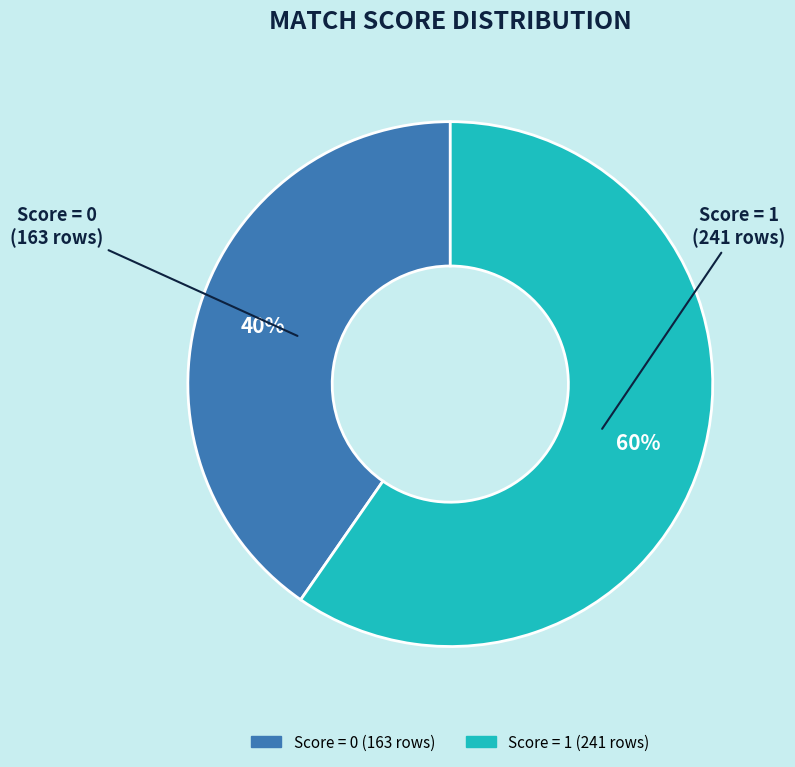

Is there any slice that represents more than half of the pie?

Yes